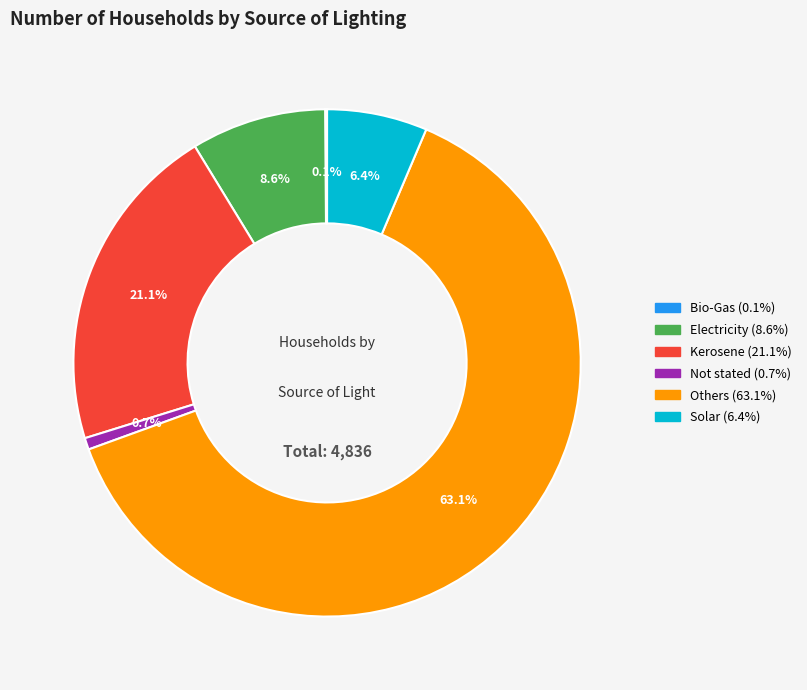

Which has a higher value, Solar or Not stated?

Solar